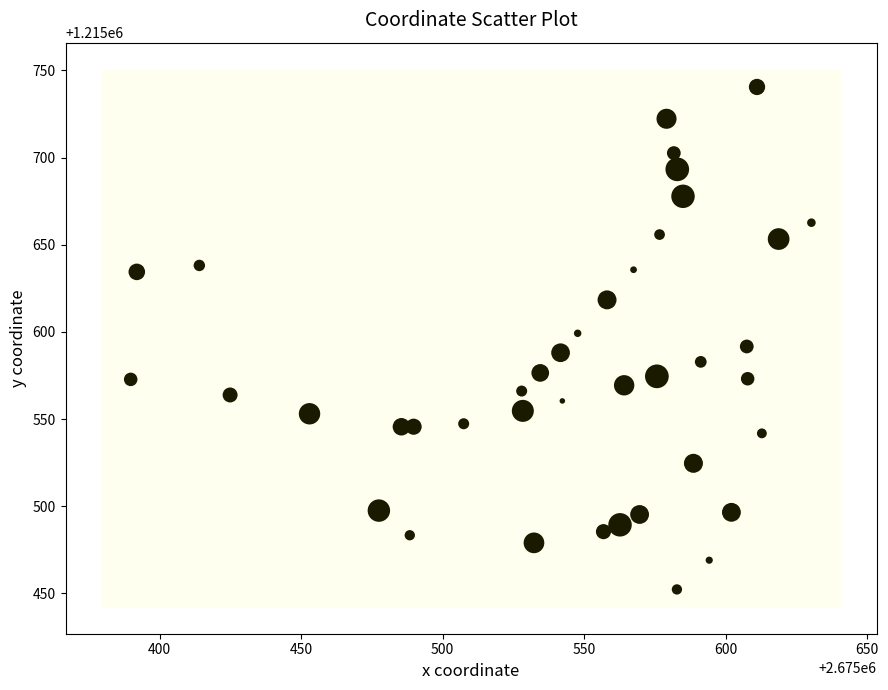

What is the range of Y values (max minus min)?

288.2